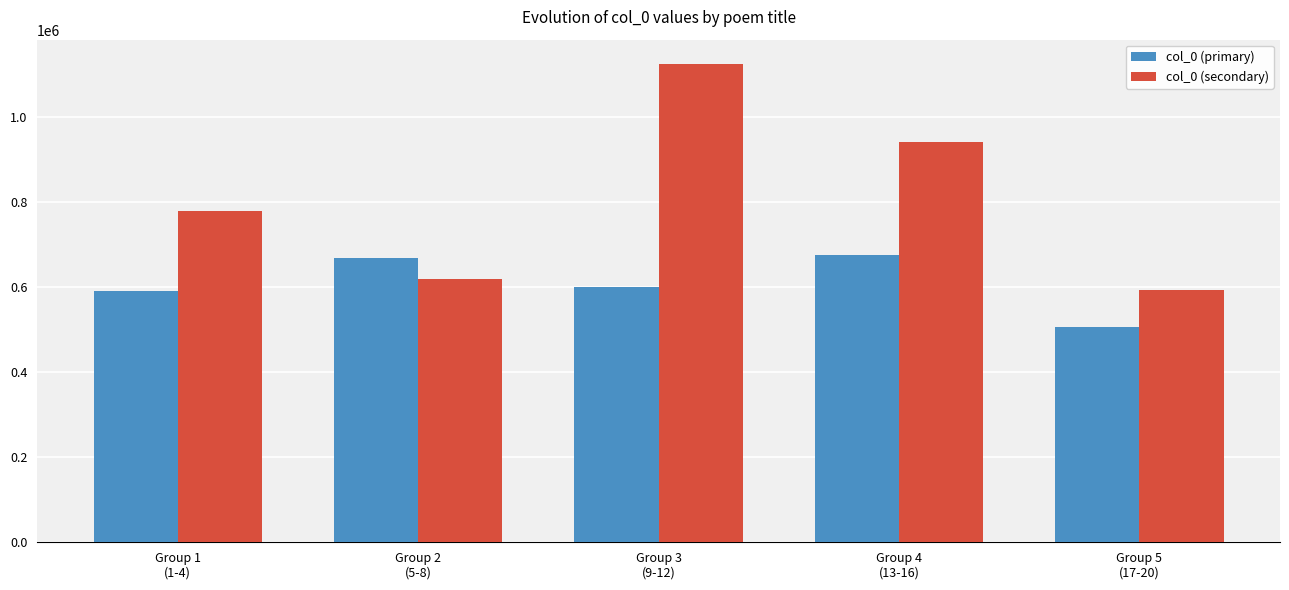

What is the greatest value displayed?

1126072